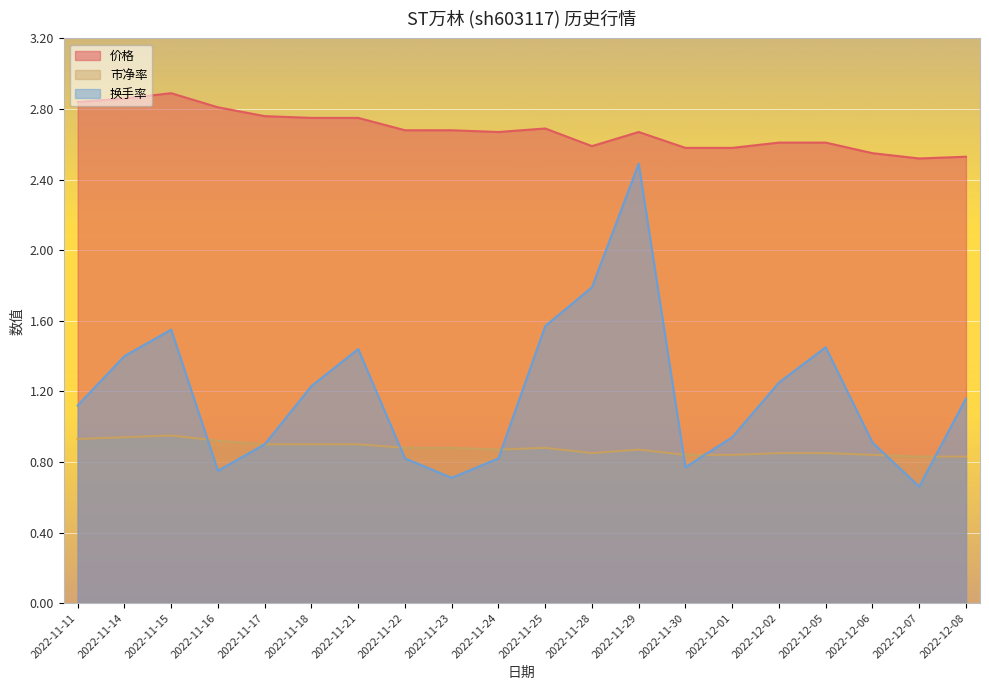

Where is the first local maximum for 价格?

2022-11-15